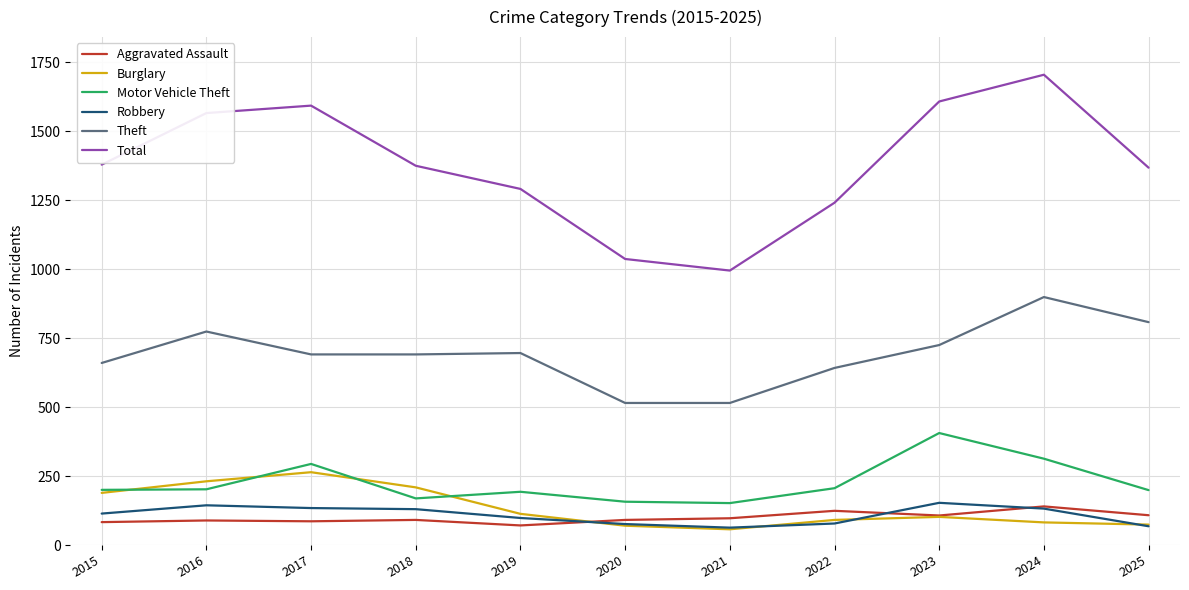

What is the sum of the Theft values at 2020 and 2024?

1414